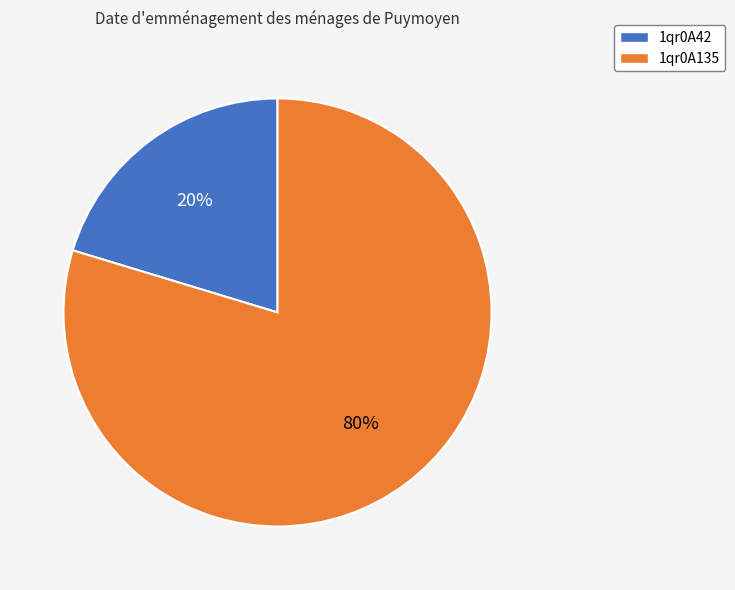

True or false: 1qr0A42 accounts for 20% of the total.

True